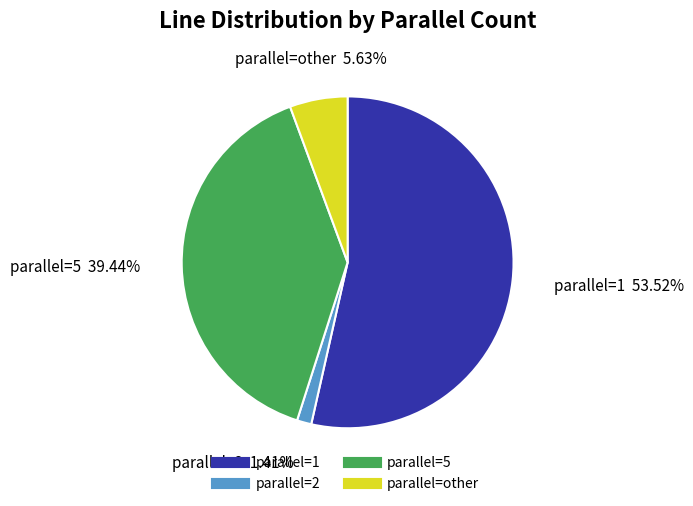

To the nearest percent, what is the average slice percentage?

25%